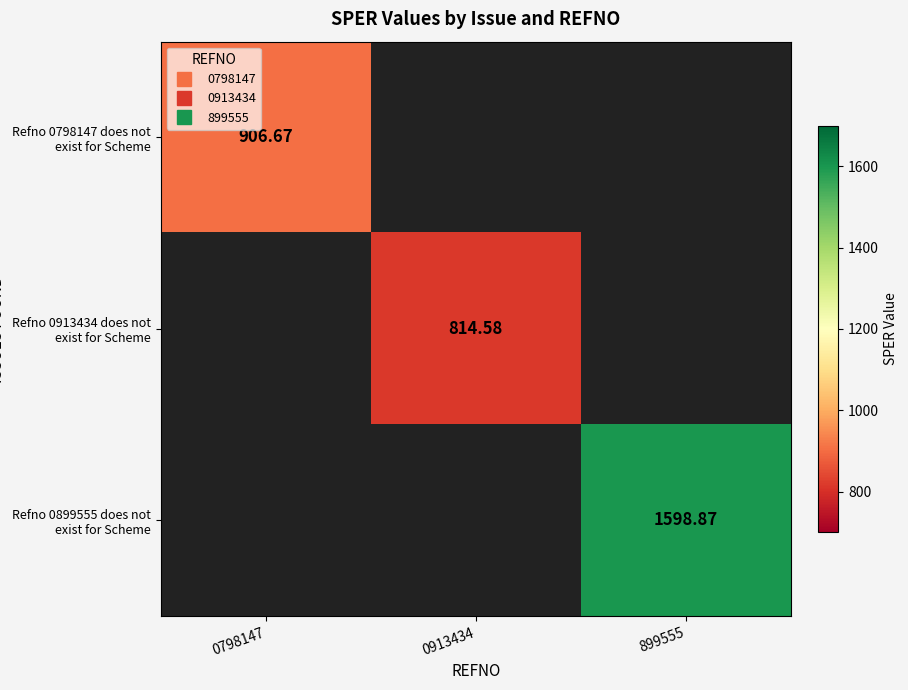

How many values in the Refno 0913434 does not exist for Scheme series exceed 814?

1